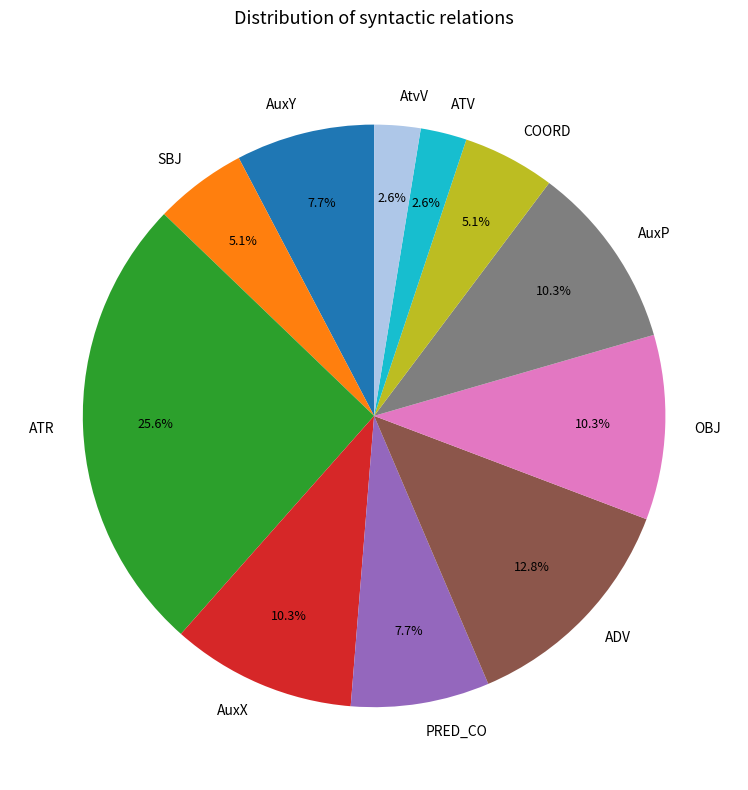

How many segments does this pie chart have?

11